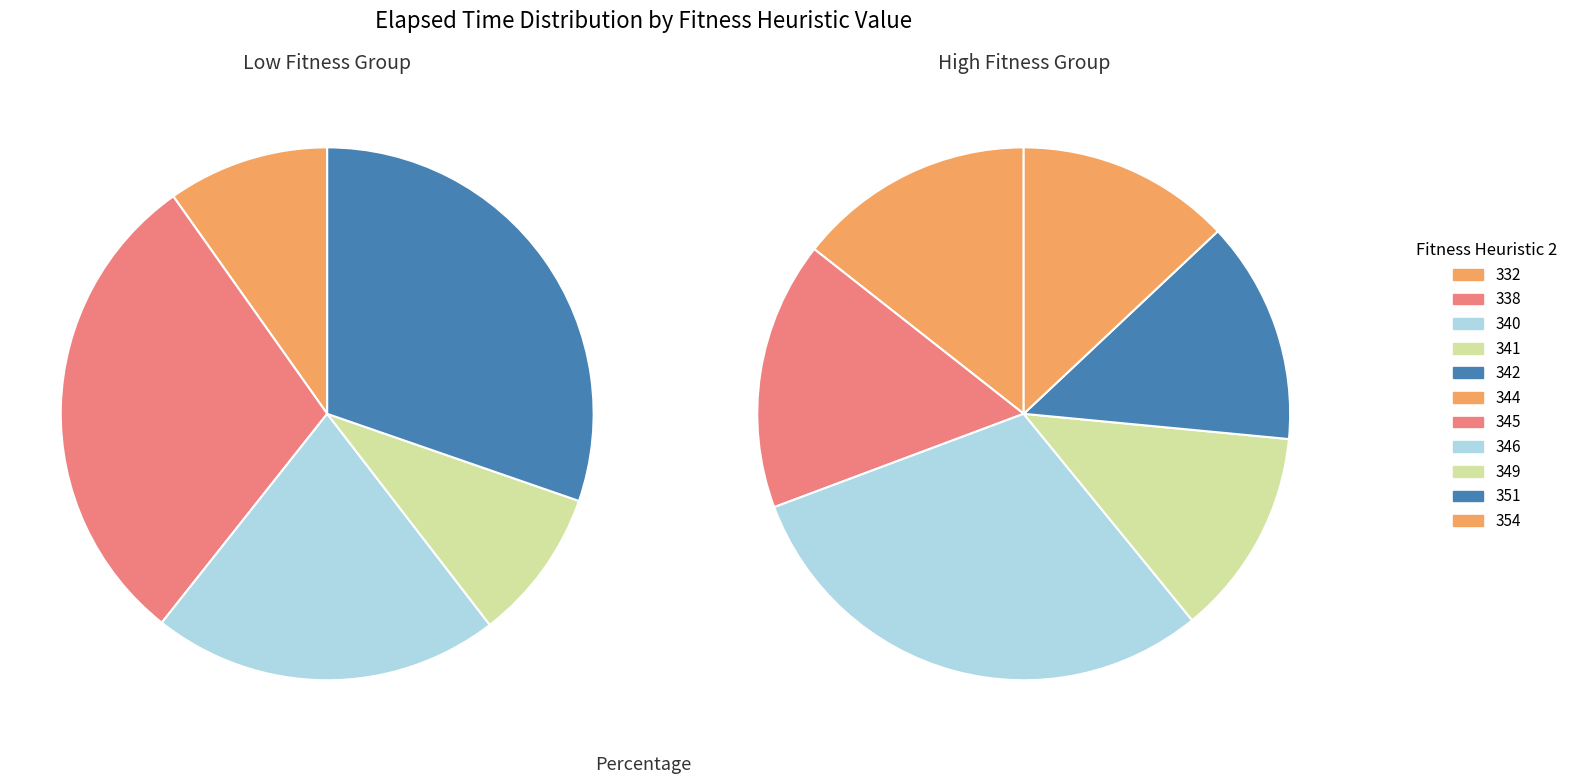

Combined, what portion of the pie is 341 and 354?

15.4%